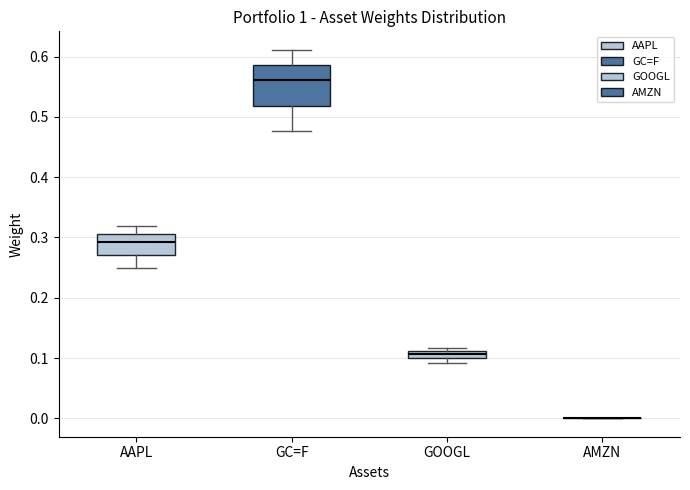

Which box is the tallest, from its lower edge to its upper edge?

GC=F